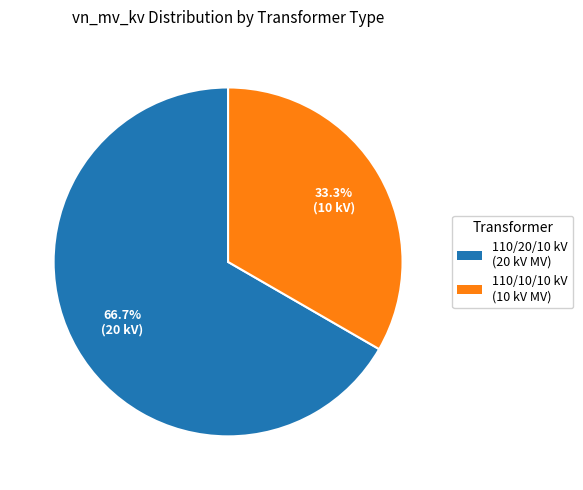

Is there any slice that represents more than half of the pie?

Yes